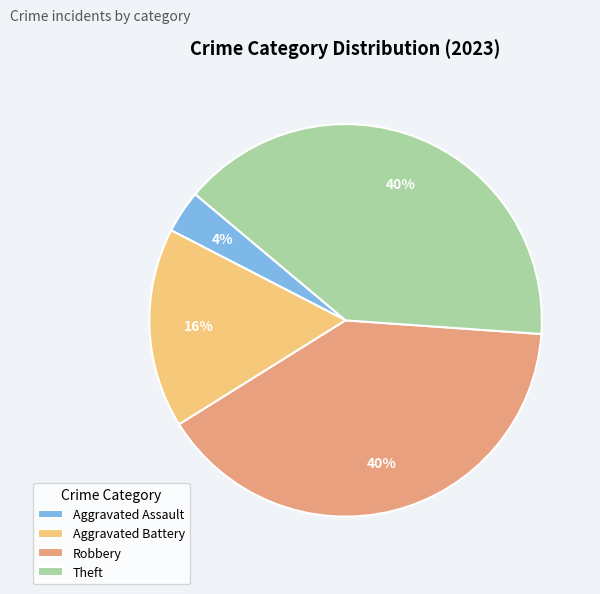

How many slices are in this pie chart?

4